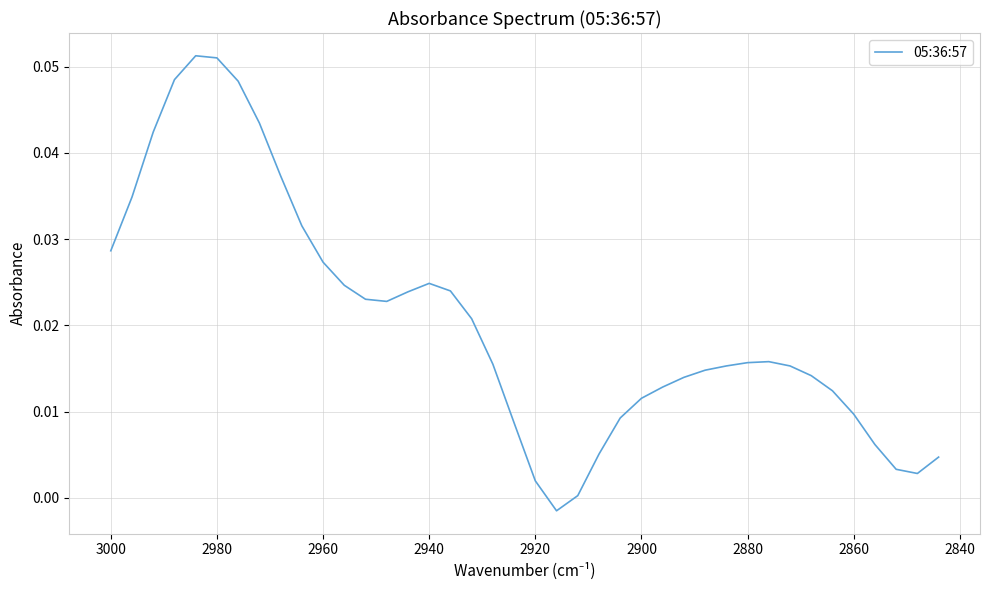

Is this an area chart (filled region under the line)?

No